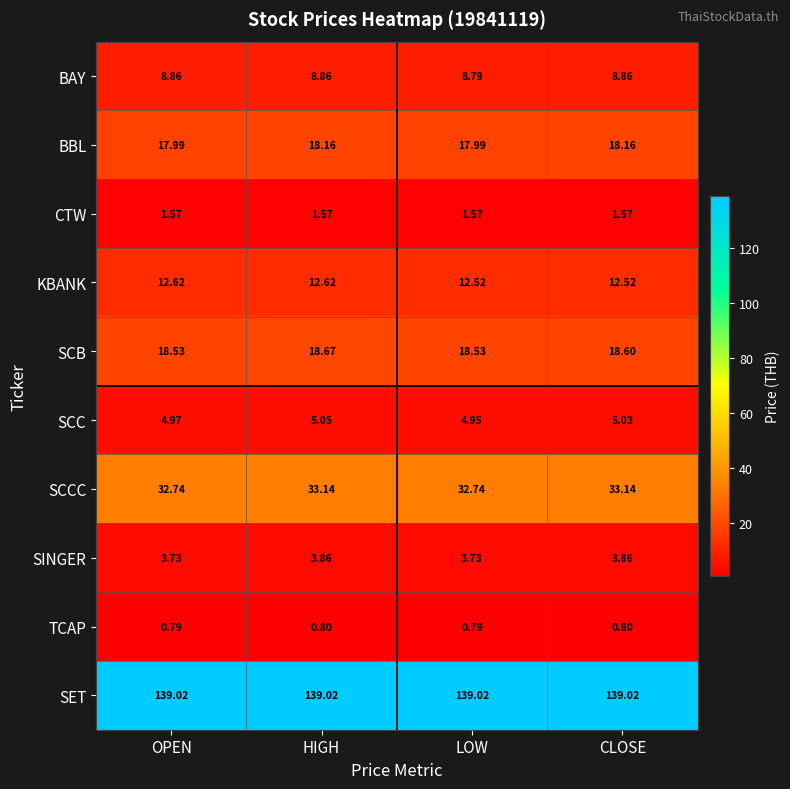

At which label does SCC reach its peak?

HIGH